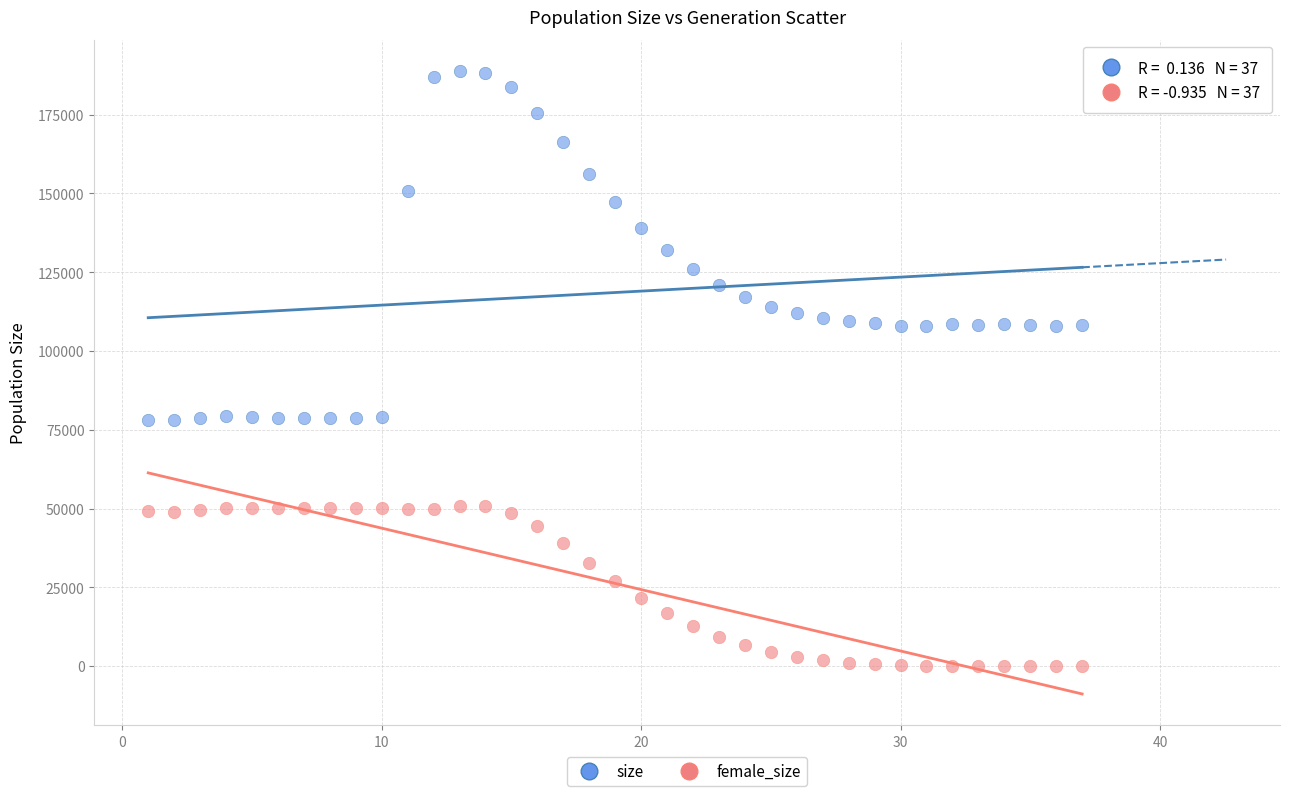

Which series reaches the minimum Y coordinate?

female_size